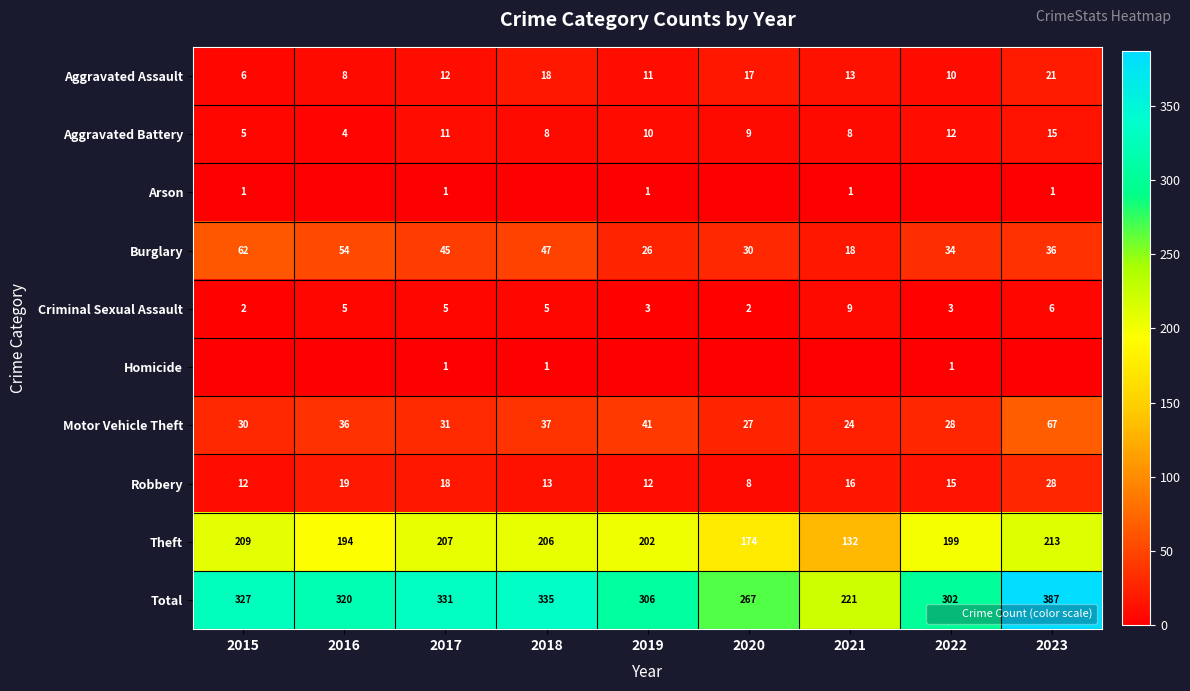

Rank the series at 2017 from highest to lowest value.

Total, Theft, Burglary, Motor Vehicle Theft, Robbery, Aggravated Assault, Aggravated Battery, Criminal Sexual Assault, Arson, Homicide